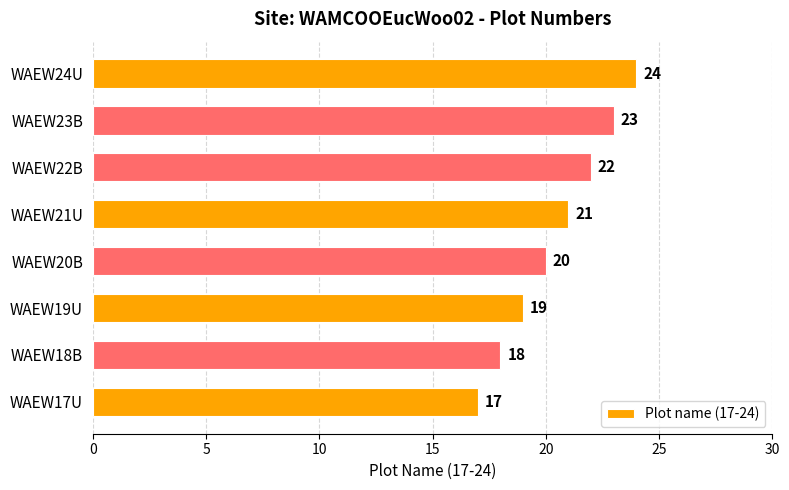

What is the difference between the maximum and minimum values?

7